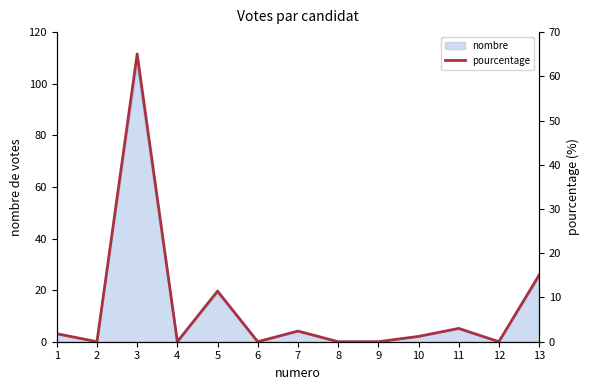

Is it true that nombre equals 2 at 10?

True